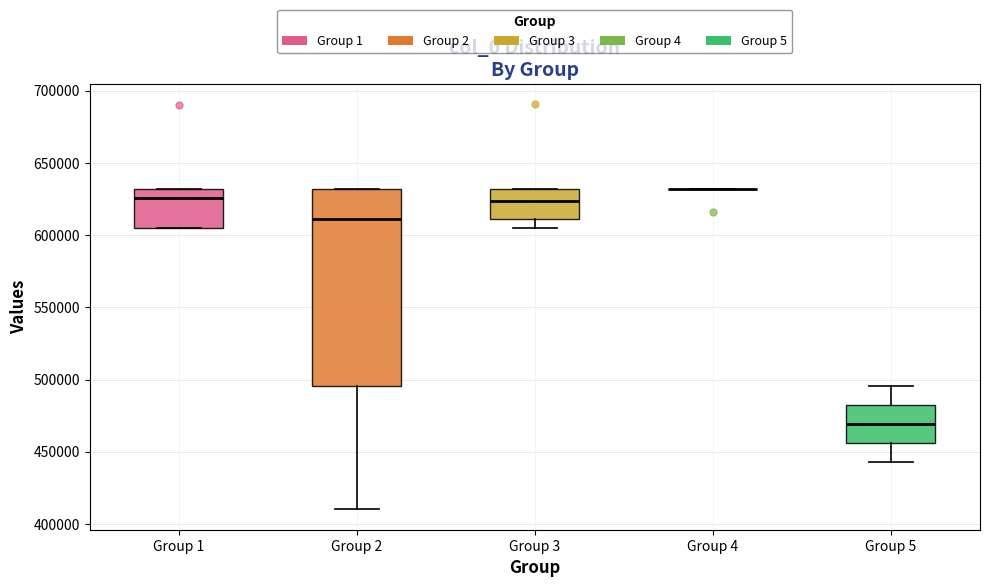

Reading left to right, transcribe this box plot: for each box, give where its median line is, the range the box spans, and where its two whiskers end, as read against the y-axis. The values are not printed on the chart, so give them approximately, as read against the axis.

Group 1: median 625000, box 605000 to 630000, whiskers 605000 to 630000
Group 2: median 610000, box 495000 to 630000, whiskers 410000 to 630000
Group 3: median 625000, box 610000 to 630000, whiskers 605000 to 630000
Group 4: box collapsed to a line at 630000, whiskers 630000 to 630000
Group 5: median 470000, box 455000 to 480000, whiskers 445000 to 495000